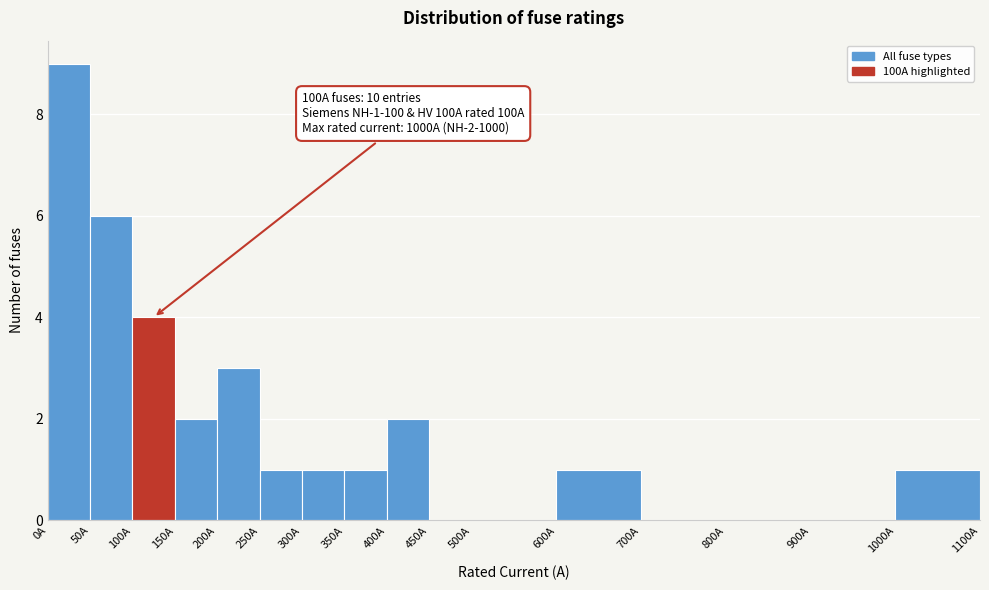

Which range on the x-axis has the tallest bar?

0 to 50